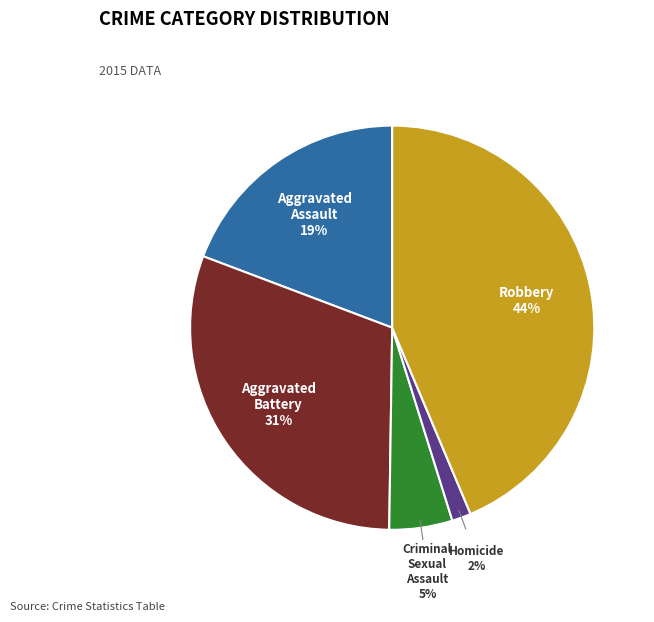

What percentage is the Aggravated Assault slice, to the nearest percent?

19%